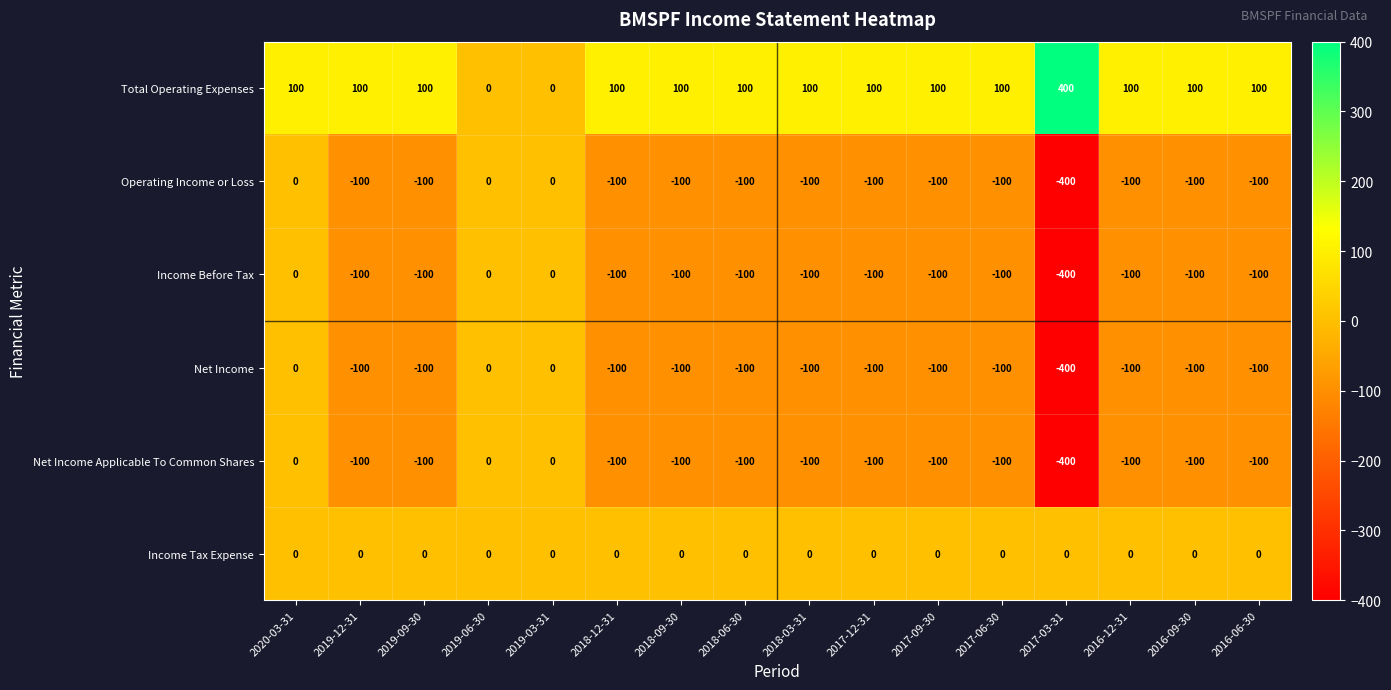

Read the Net Income Applicable To Common Shares value at 2018-09-30, to the nearest 10.

-100